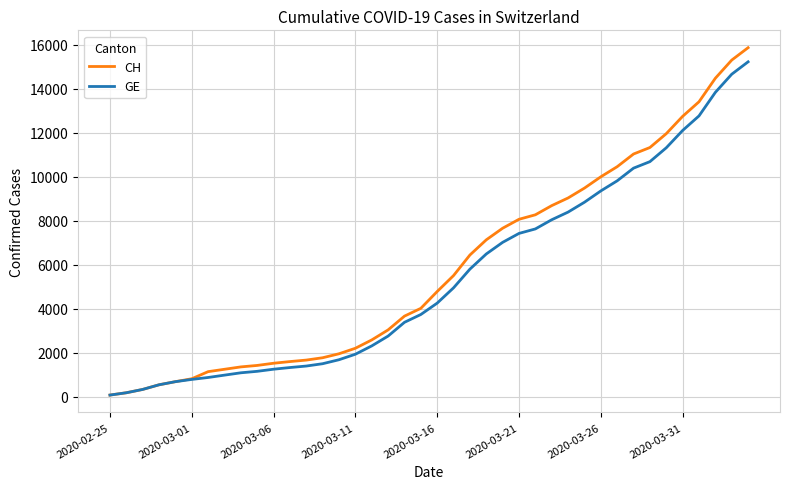

Which series has the largest range (max minus min)?

CH